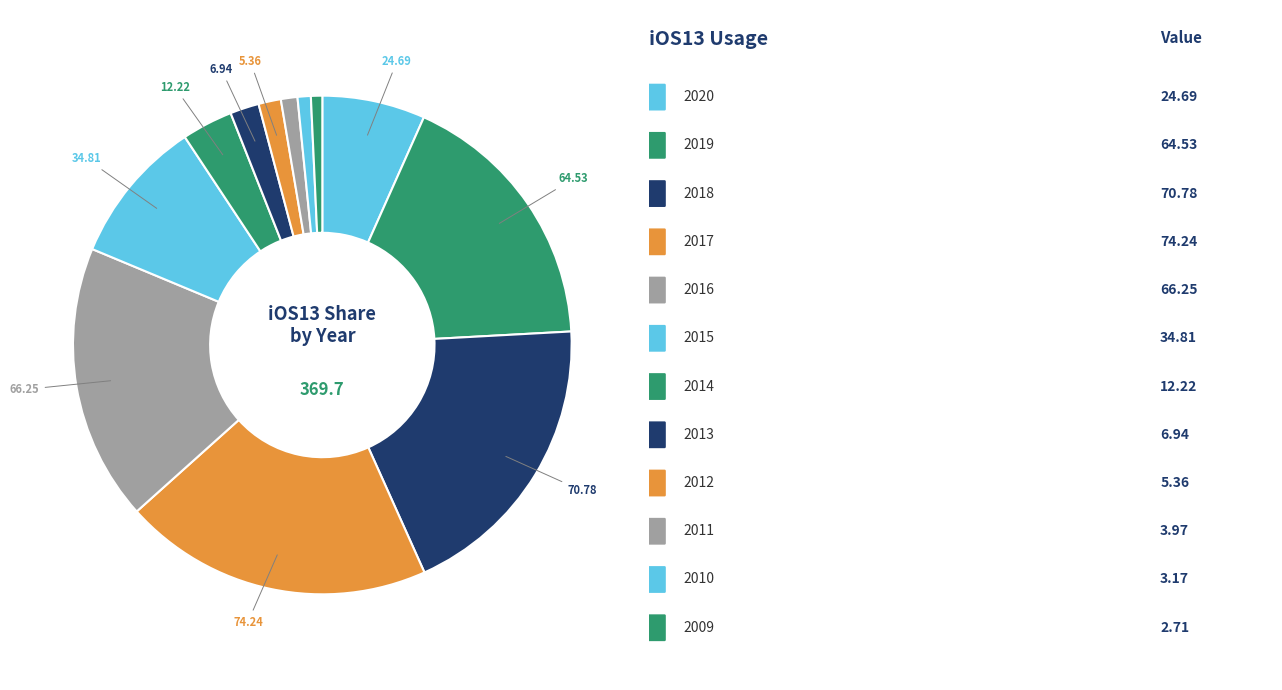

Rank the categories by value from lowest to highest.

2009, 2010, 2011, 2012, 2013, 2014, 2020, 2015, 2019, 2016, 2018, 2017